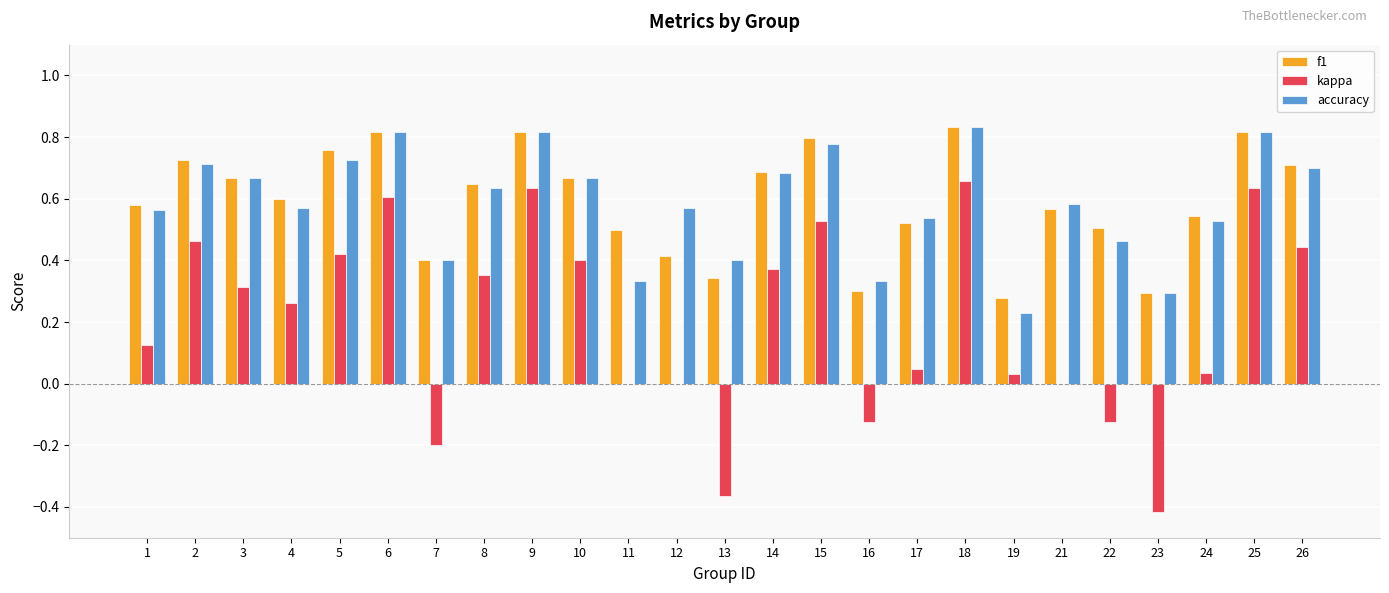

What are all the series names shown in the legend?

f1, kappa, accuracy